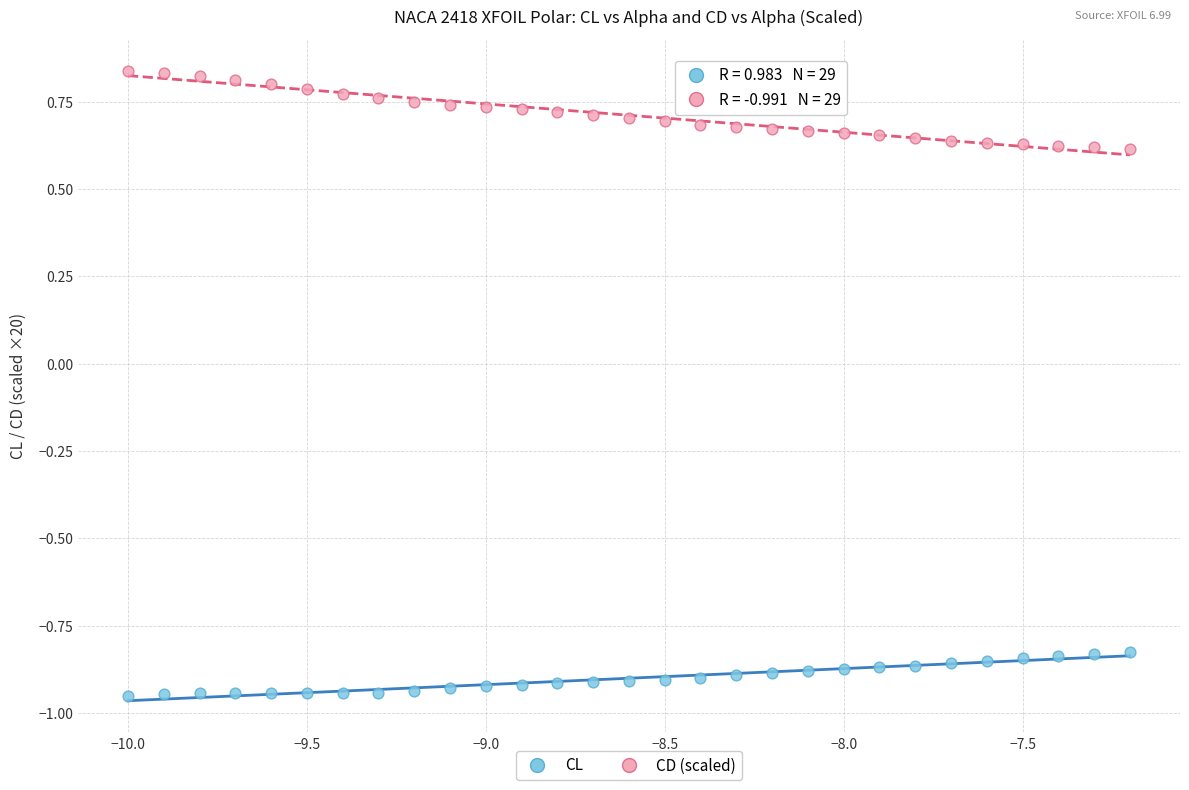

Across all data points, what is the range of Y values (max minus min)?

1.8